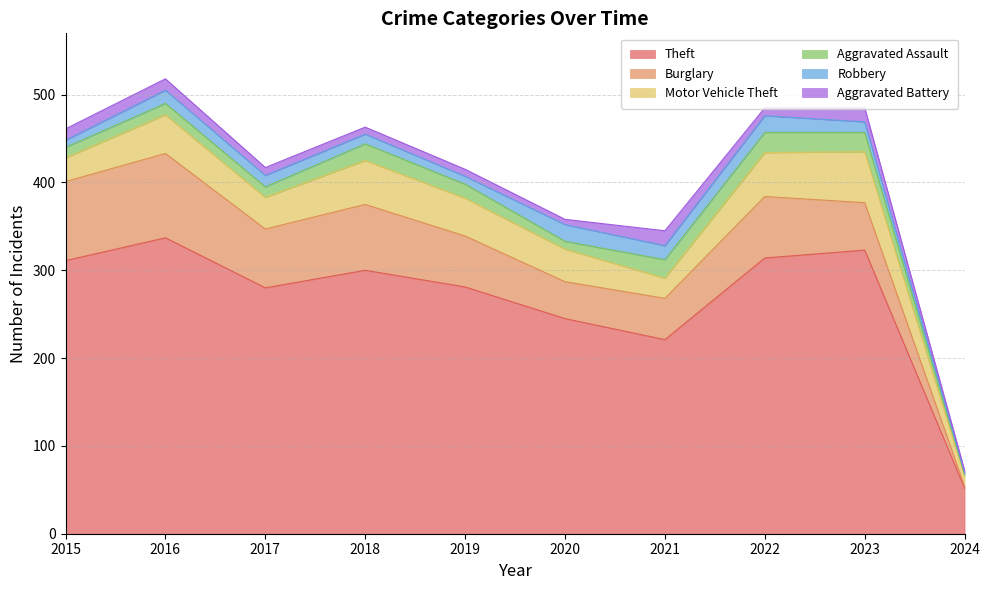

Between 2017 and 2020, which series saw the biggest shift?

Theft